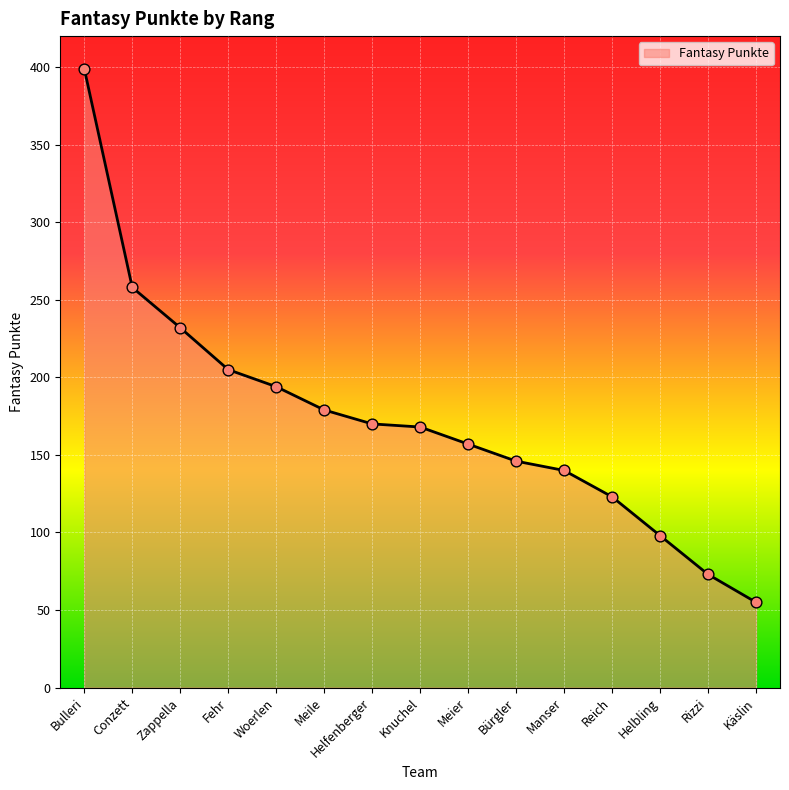

Which has a higher value, Reich or Käslin?

Reich